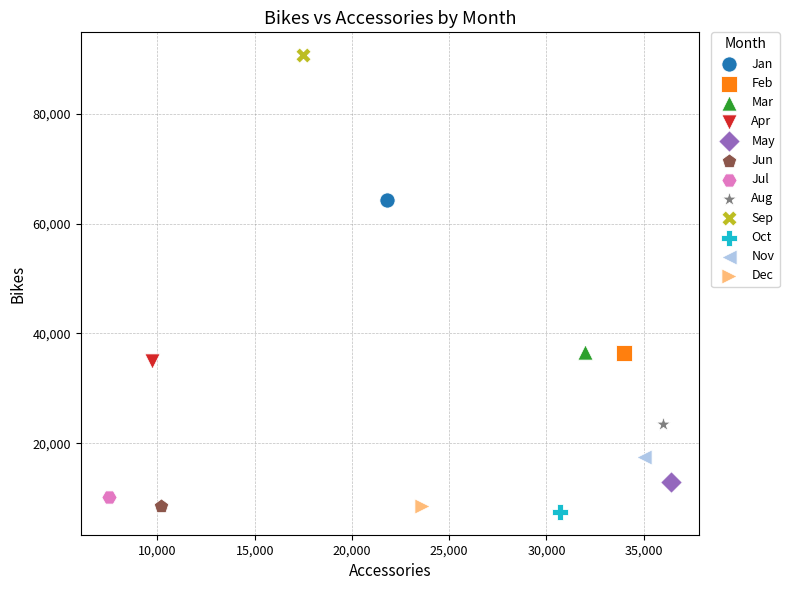

What are all the series names shown in the legend?

Jan, Feb, Mar, Apr, May, Jun, Jul, Aug, Sep, Oct, Nov, Dec